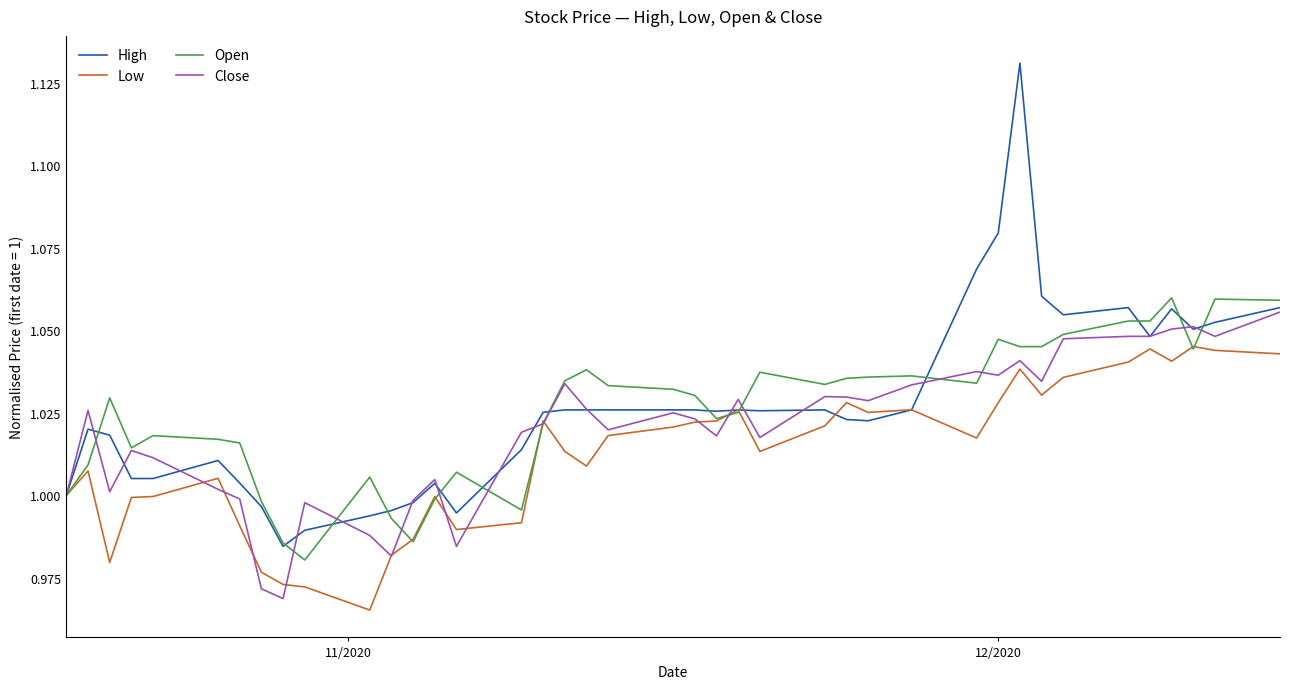

Which series has the largest range (max minus min)?

High